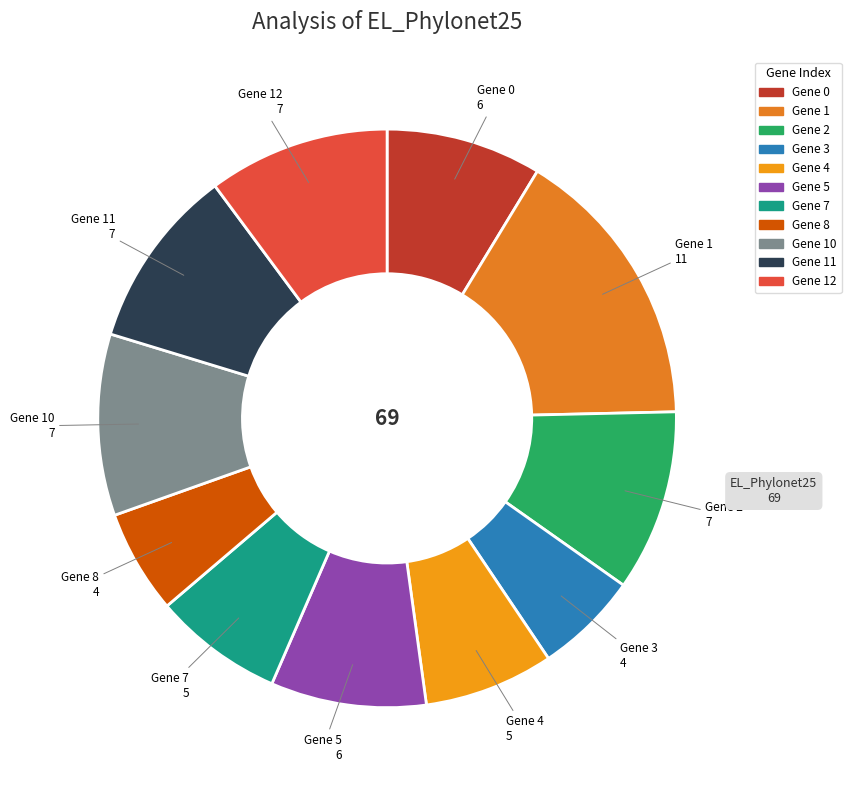

How many slices are in this pie chart?

11